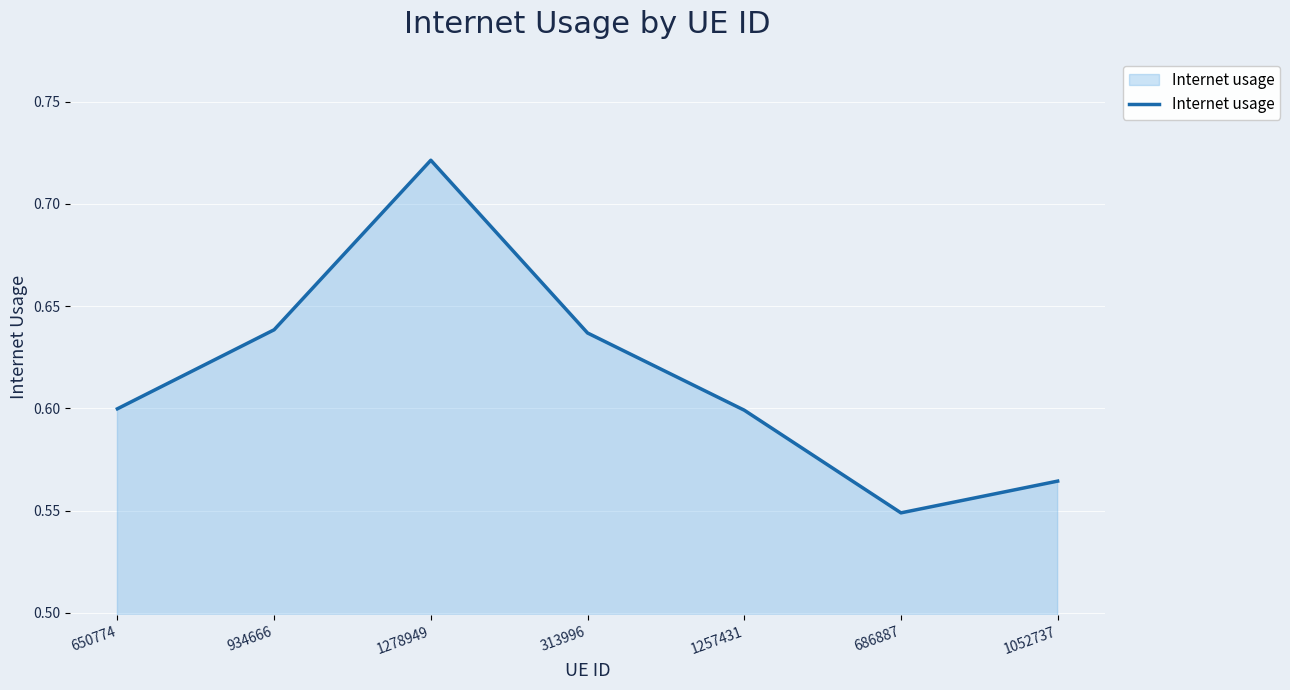

The value at 934666 is 0.3. True or false?

False